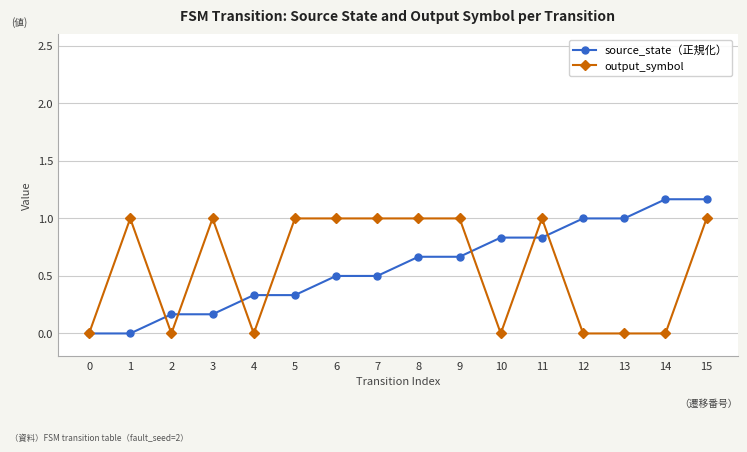

Rank the series at 8 from highest to lowest value.

output_symbol, source_state（正規化）